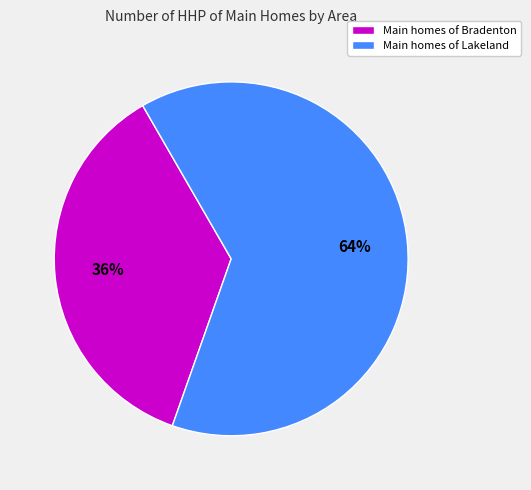

How many segments does this pie chart have?

2